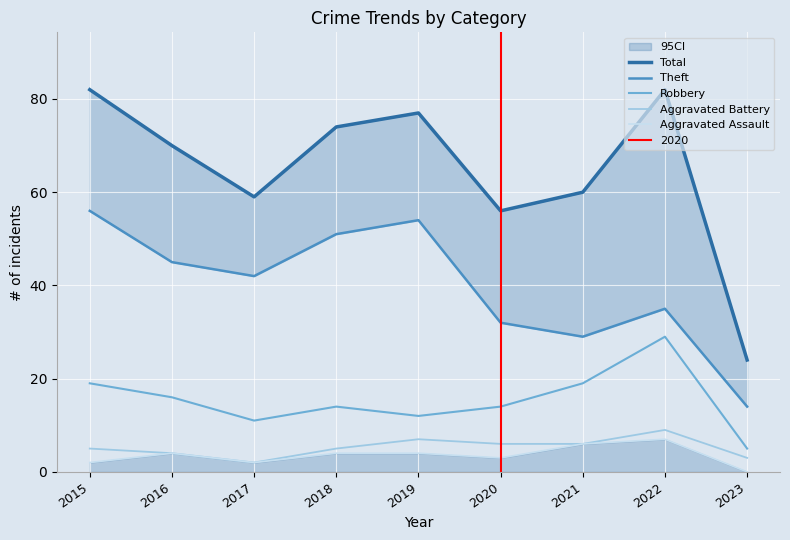

At which label does Total reach its minimum?

2023